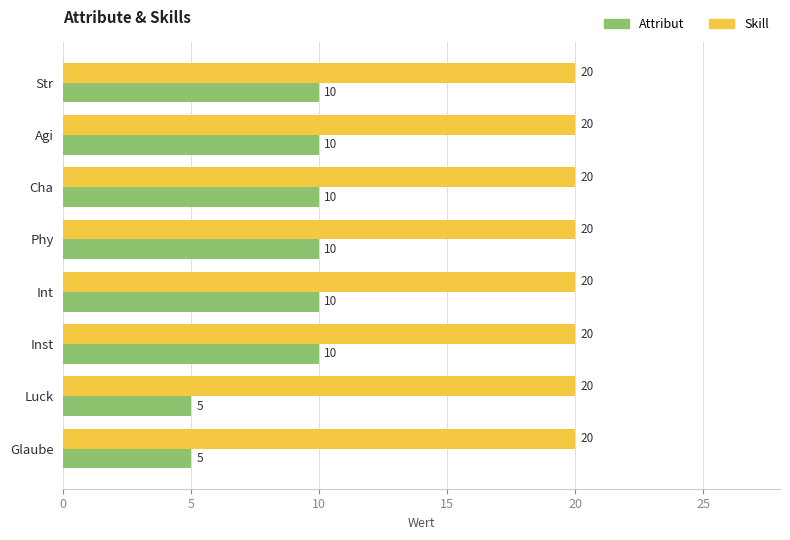

Rank the series by their maximum value, from lowest to highest.

Attribut, Skill